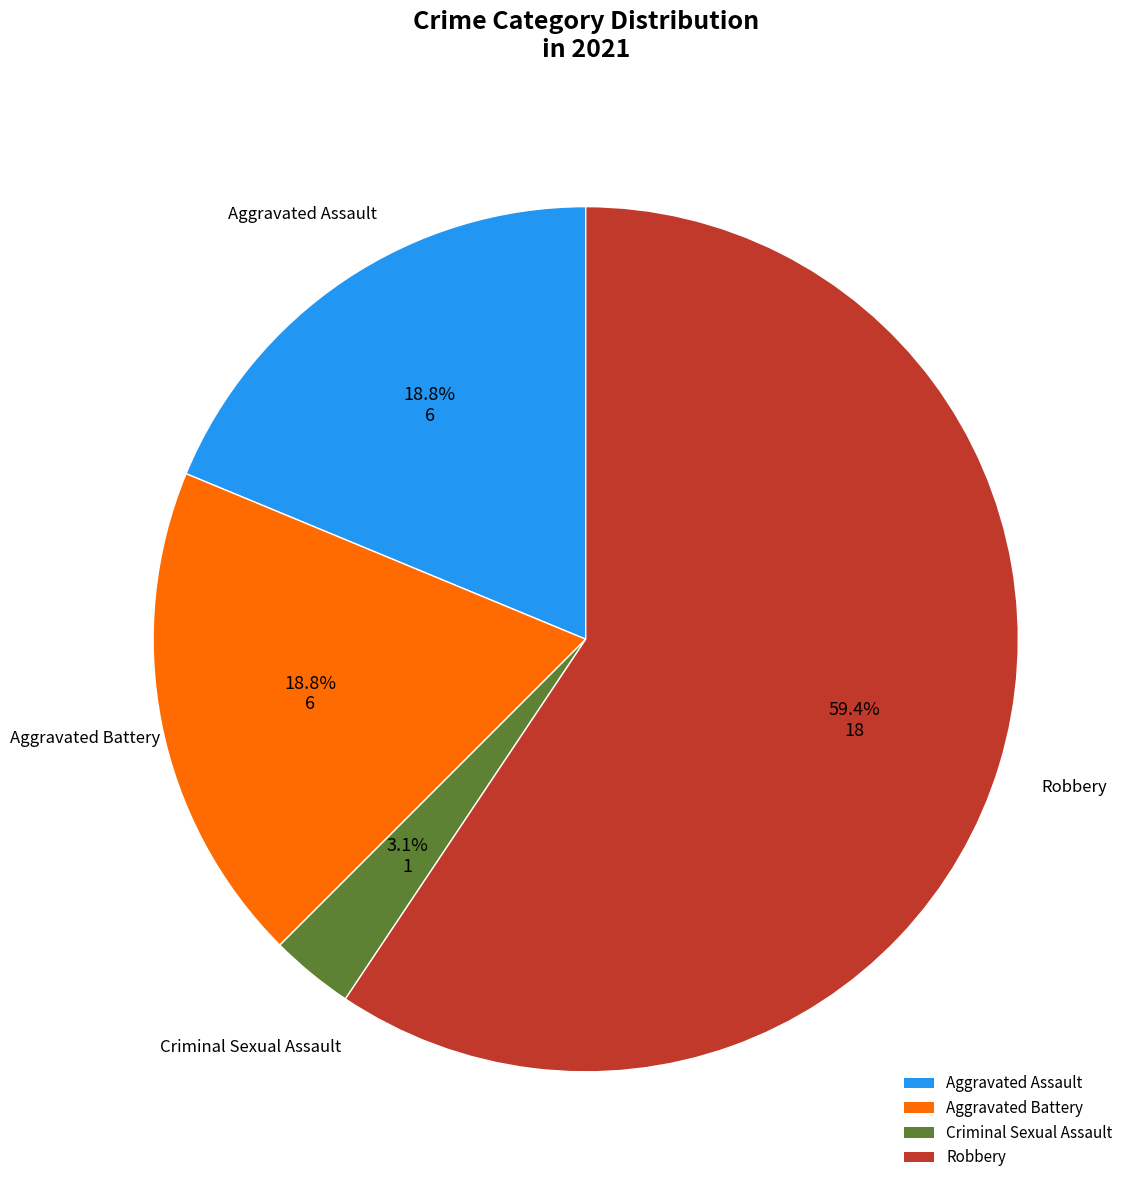

Is Robbery the majority of the pie?

Yes